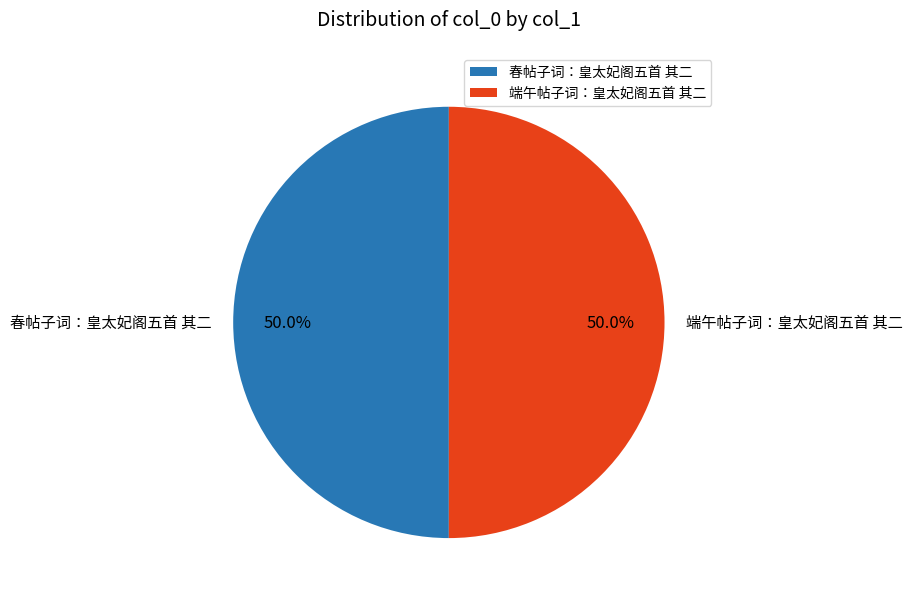

The 春帖子词：皇太妃阁五首 其二 slice represents 50% of the pie. True or false?

True